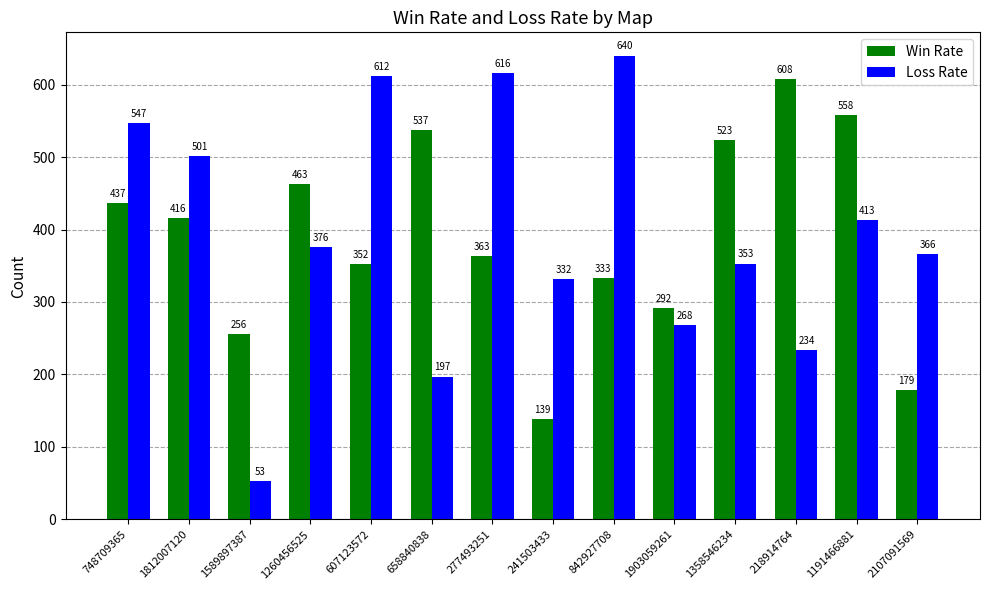

Rank the series by their average value, from lowest to highest.

Win Rate, Loss Rate